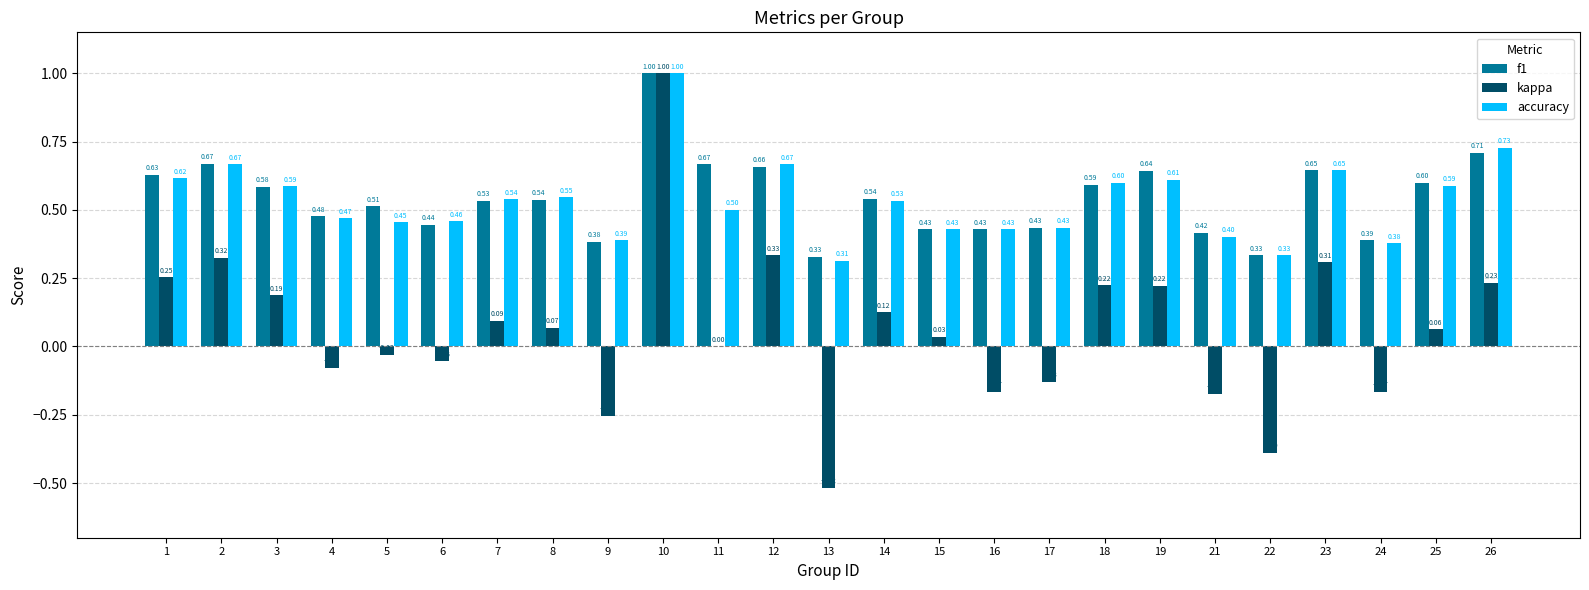

Between 3 and 6, which series saw the biggest shift?

kappa